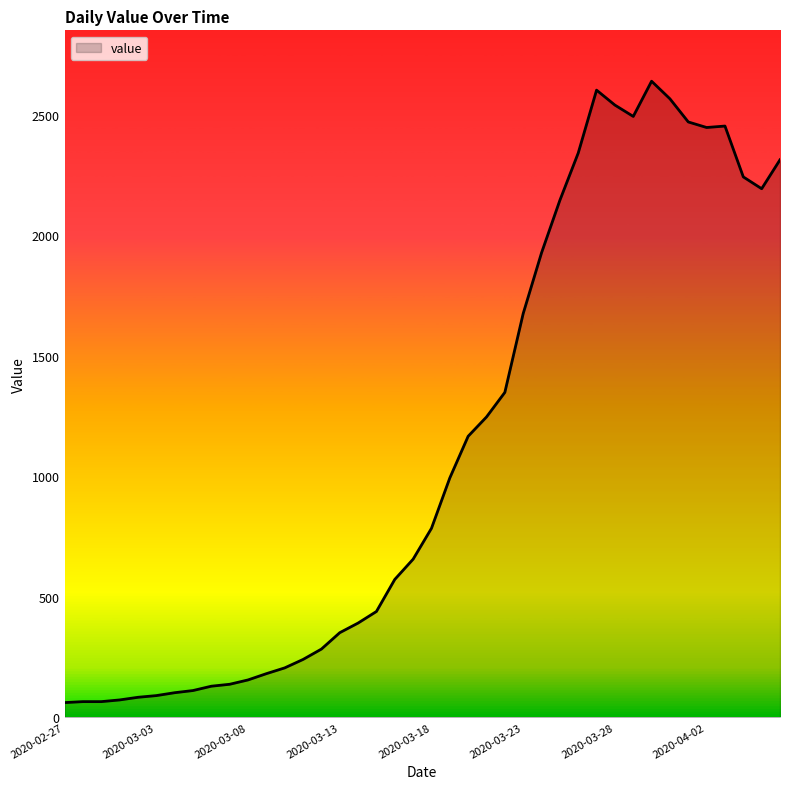

What is the difference between the maximum and second lowest values?

2574